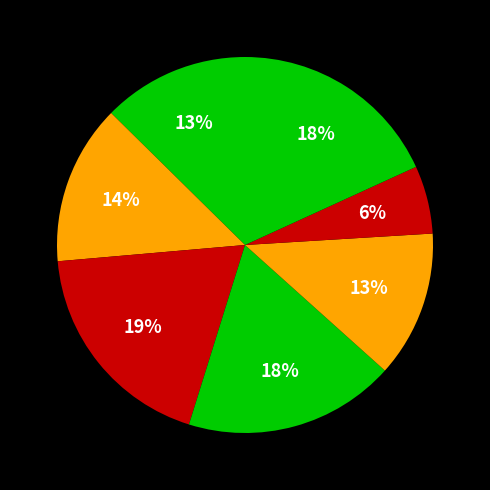

How many segments does this pie chart have?

7